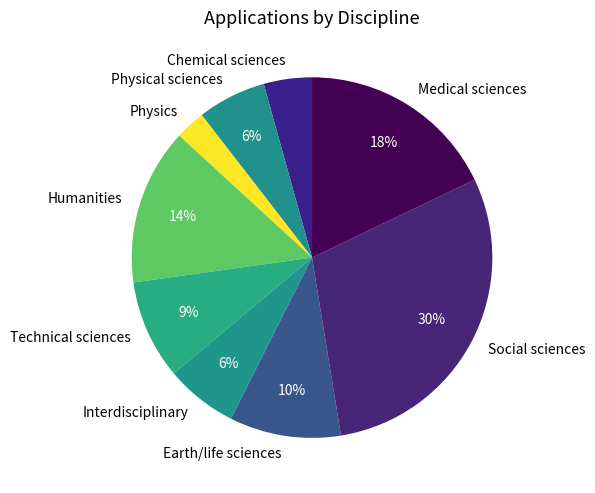

Is there a majority slice in this chart?

No